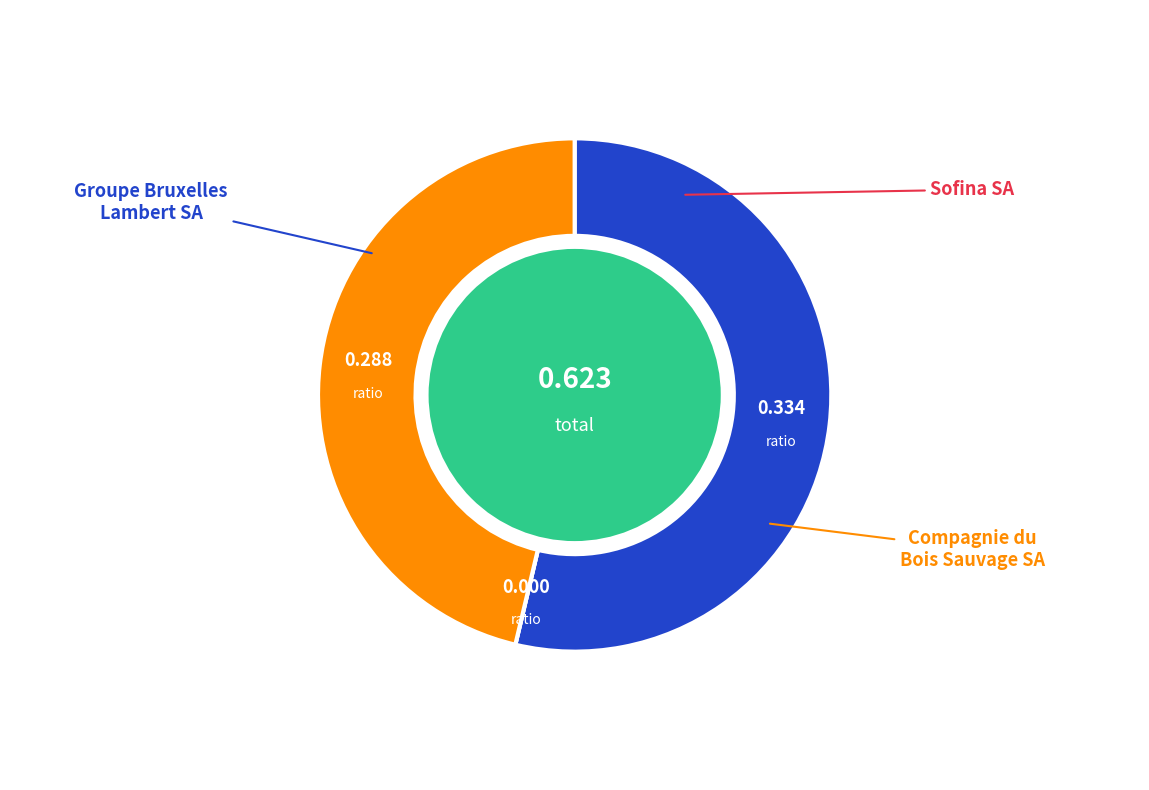

What is the change in value from Groupe Bruxelles Lambert SA to Sofina SA?

-0.3